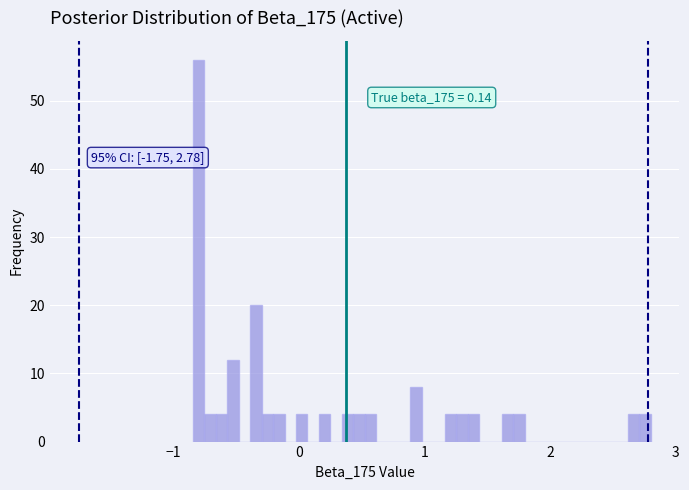

Around what value on the x-axis is the tallest bar? Give the approximate position of its centre, as read against the axis.

-0.8